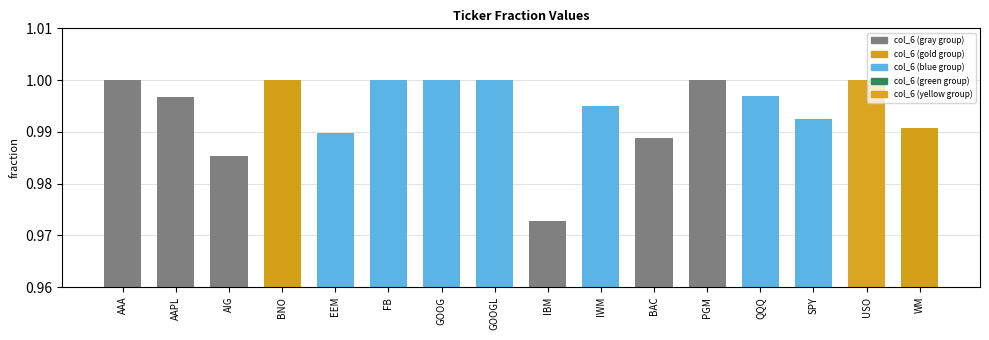

The value at SPY is 1.0. True or false?

True